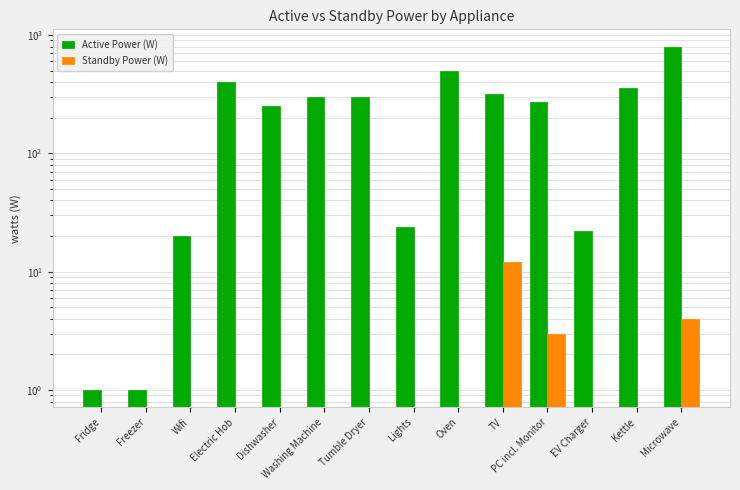

What is the minimum value for Active Power (W)?

1